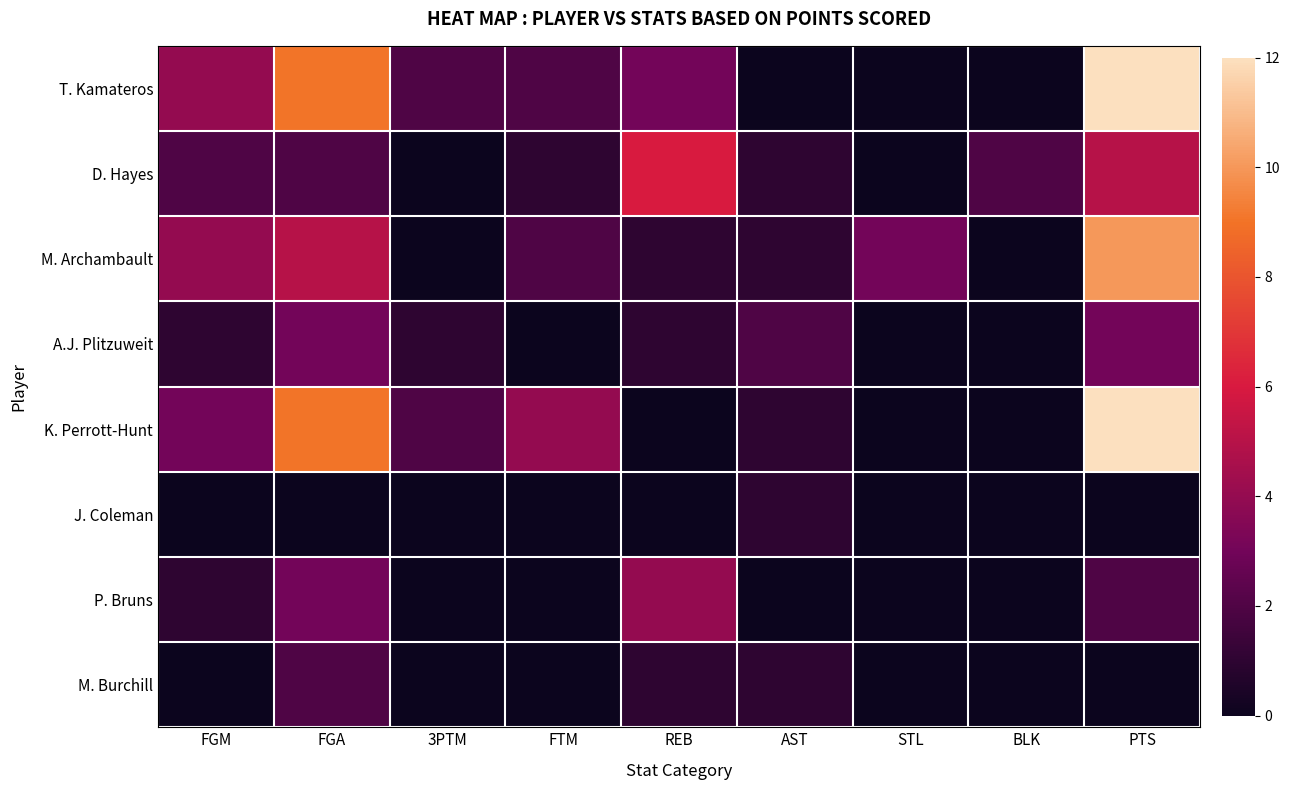

Which series changed the most between FGA and 3PTM?

T. Kamateros